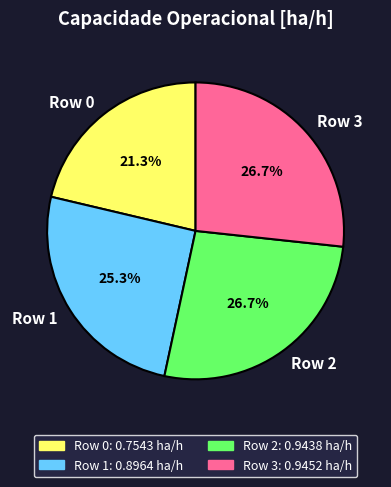

Is there any slice that represents more than half of the pie?

No